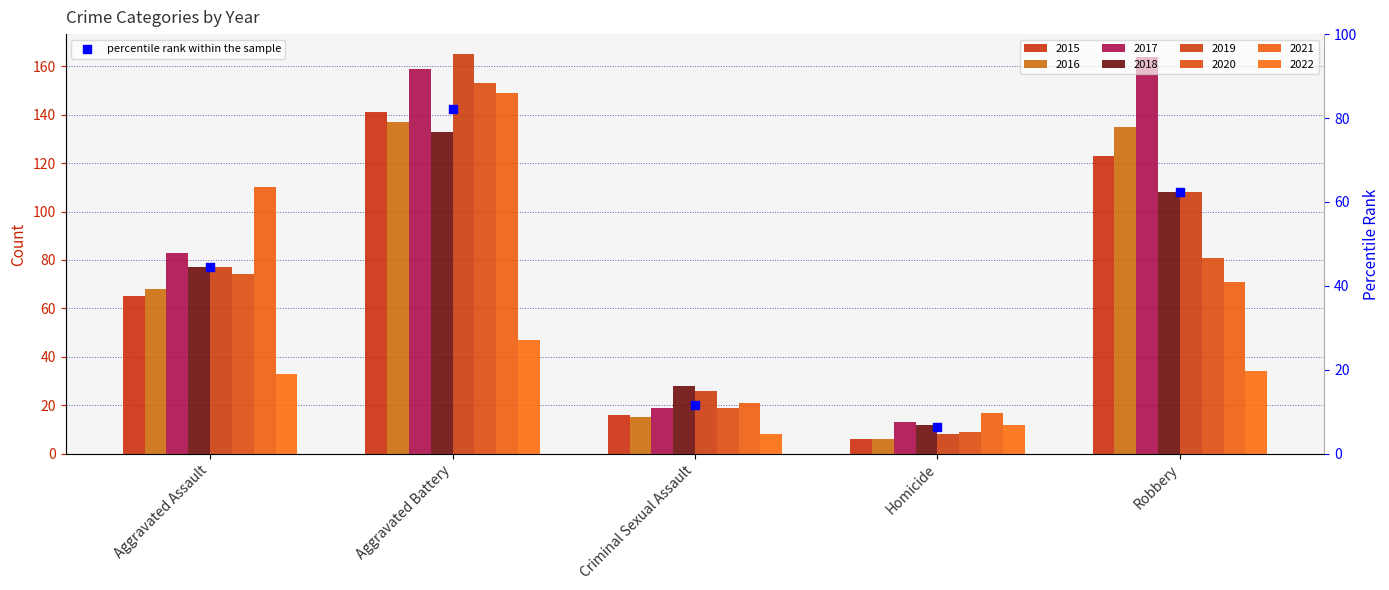

Which has a higher value, Aggravated Battery or Aggravated Assault?

Aggravated Battery